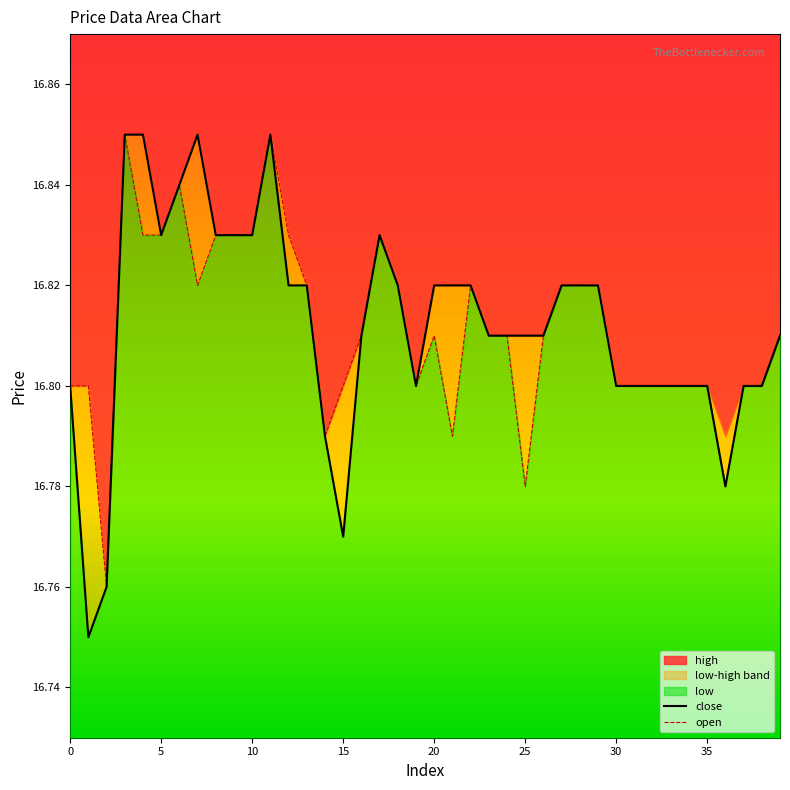

How many lines are shown in the chart?

2